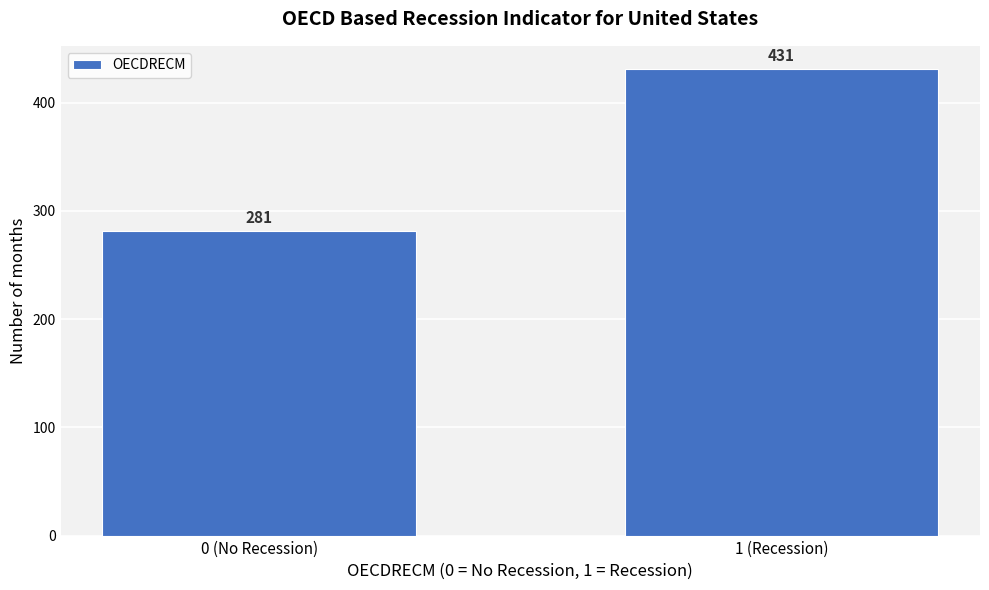

Reading left to right, extract all data points from this chart.

0 (No Recession)=281	1 (Recession)=431